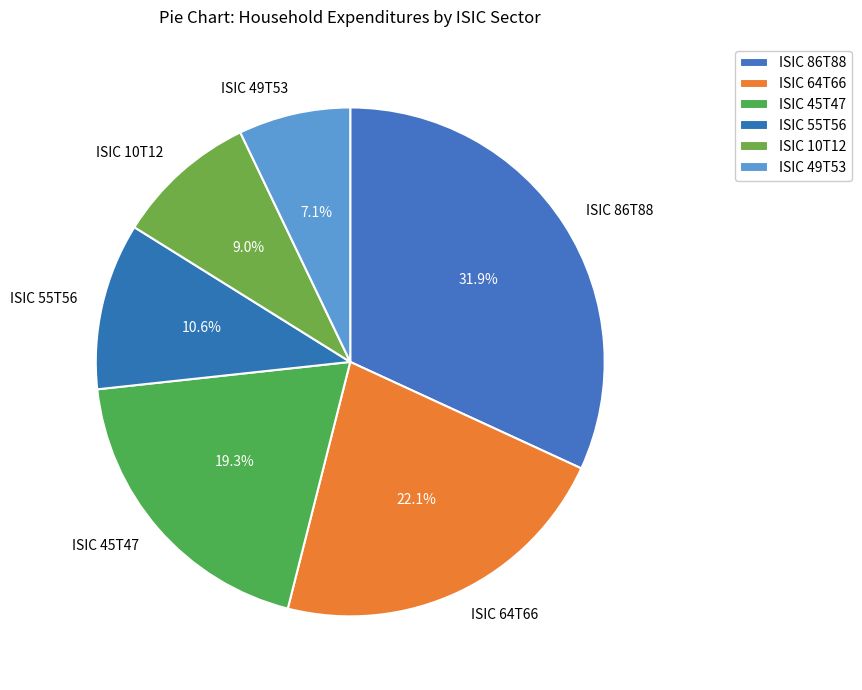

Which category has the smallest portion of the pie?

ISIC 49T53